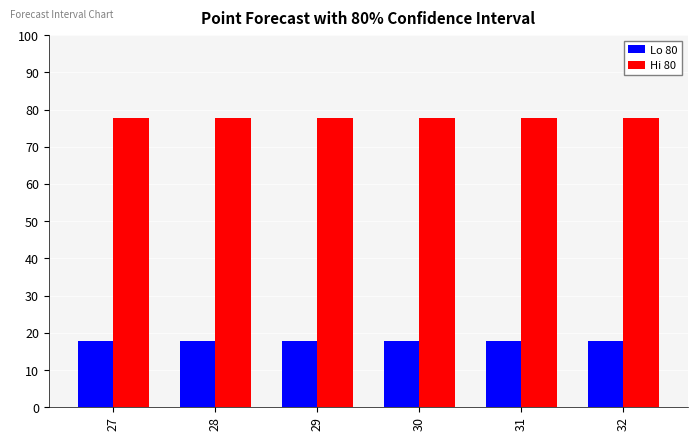

Rank the series at 32 from highest to lowest value.

Hi 80, Lo 80